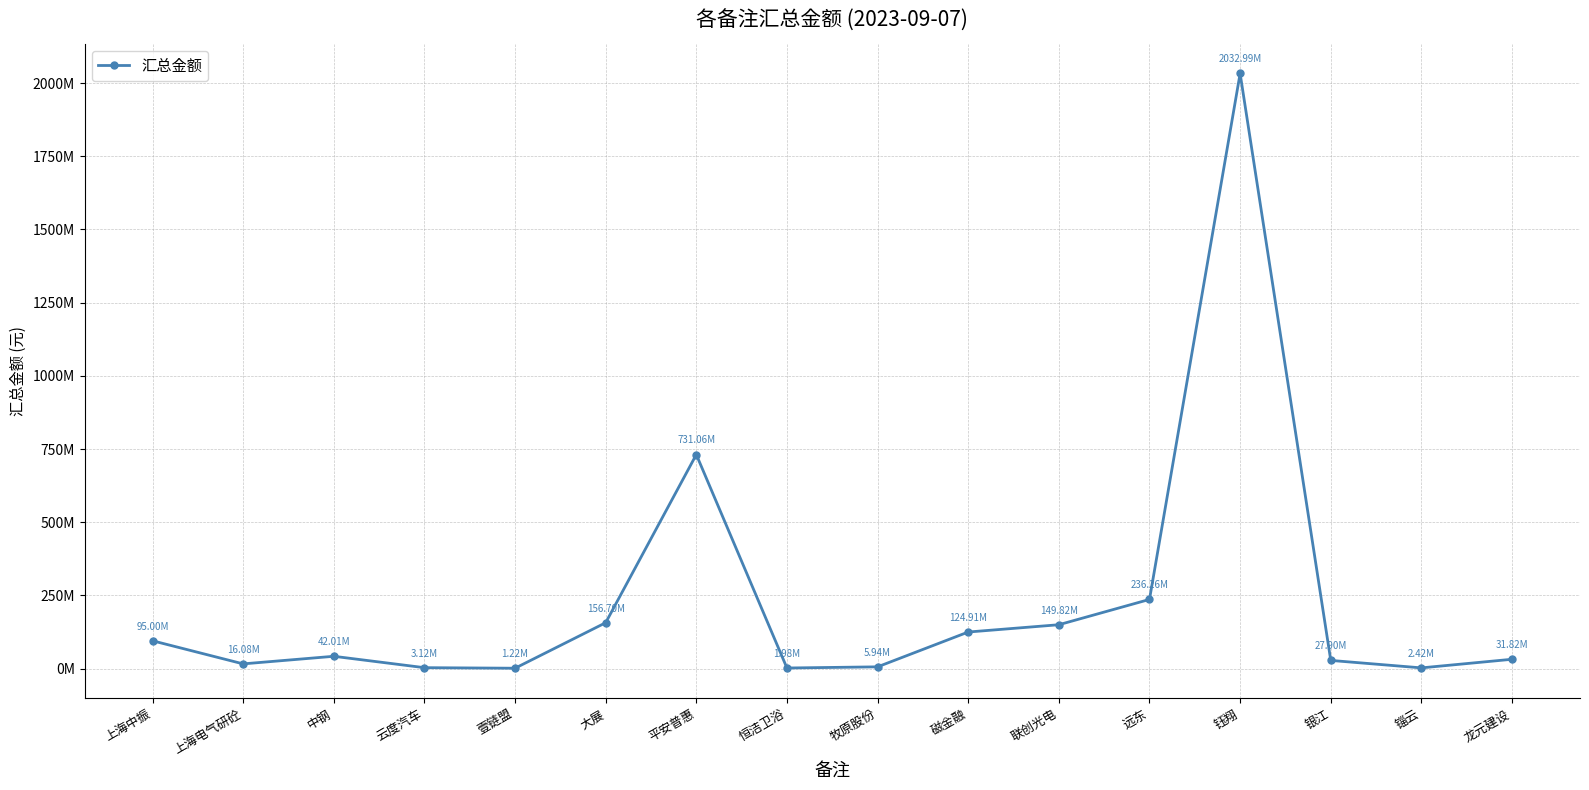

Approximately how many times larger is the value at 恒洁卫浴 compared to 上海电气研砼?

0.1